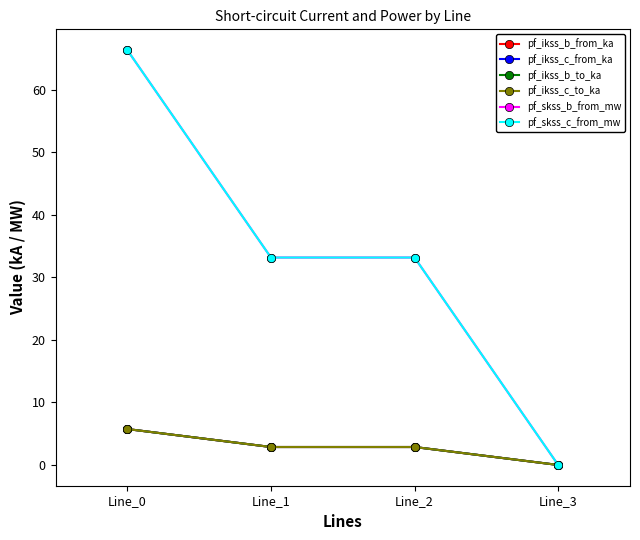

The value of pf_ikss_b_to_ka at Line_3 is 4.0. True or false?

False